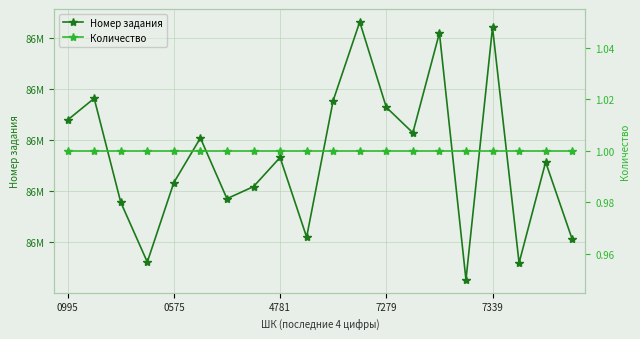

Which series changed the most between 11 and 14?

Номер задания